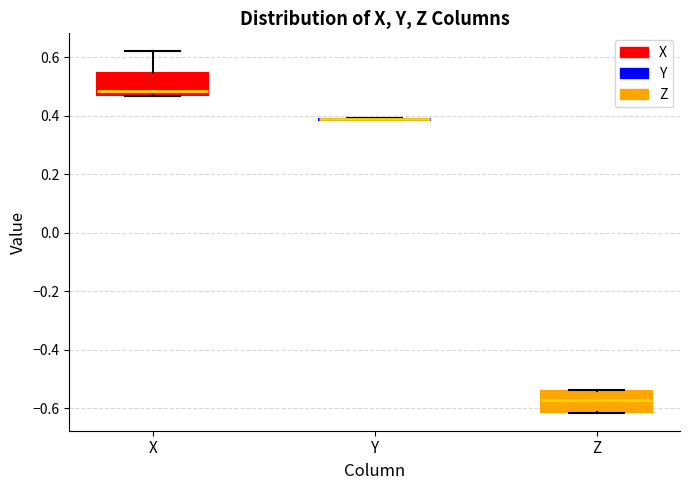

Reading left to right, transcribe this box plot: for each box, give where its median line is, the range the box spans, and where its two whiskers end, as read against the y-axis. The values are not printed on the chart, so give them approximately, as read against the axis.

X: median 0.48, box 0.46 to 0.54, whiskers 0.46 to 0.62
Y: box collapsed to a line at 0.38, whiskers 0.38 to 0.40
Z: median -0.58, box -0.62 to -0.54, whiskers -0.62 to -0.54